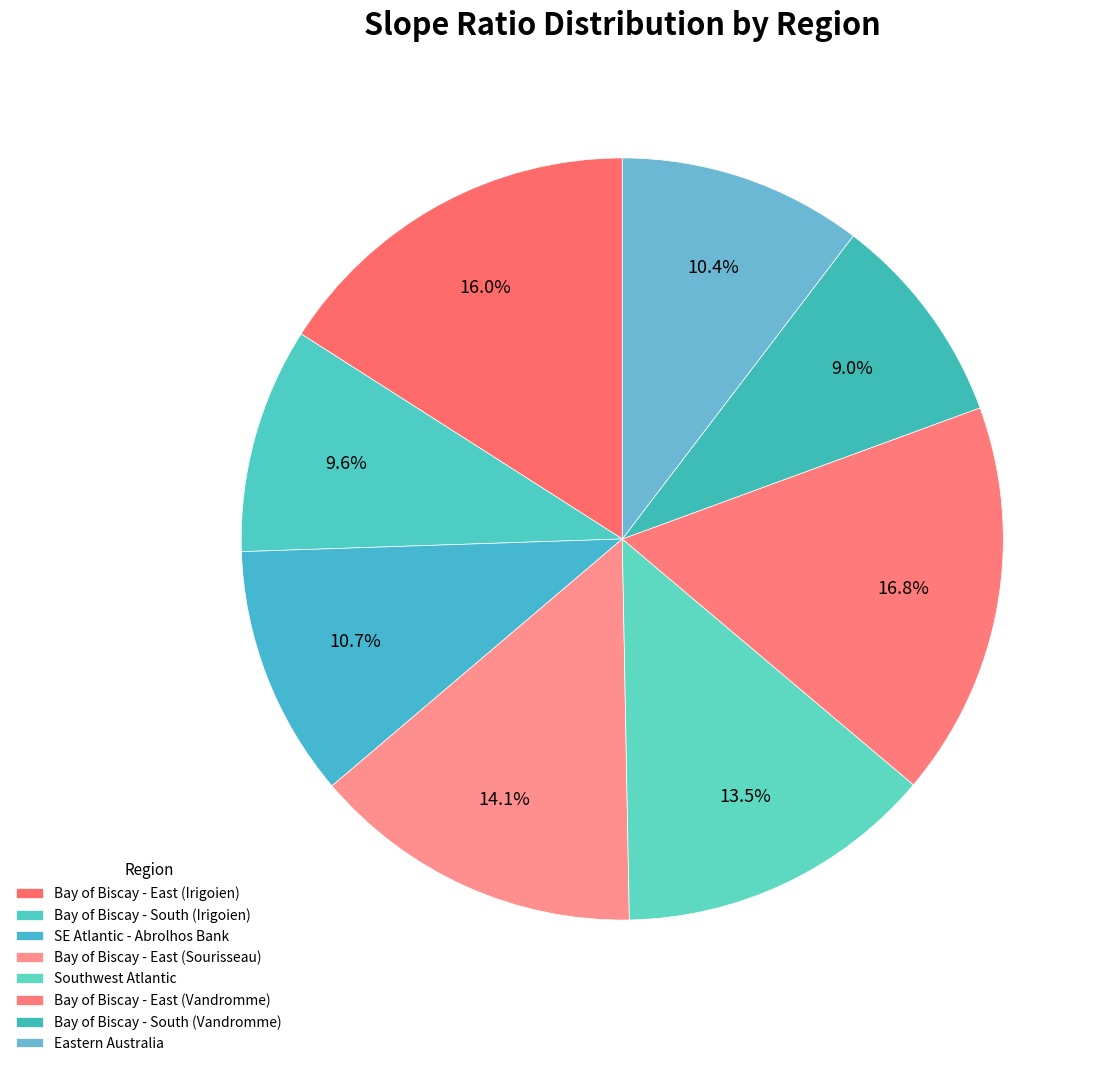

The Southwest Atlantic slice represents 6% of the pie. True or false?

False